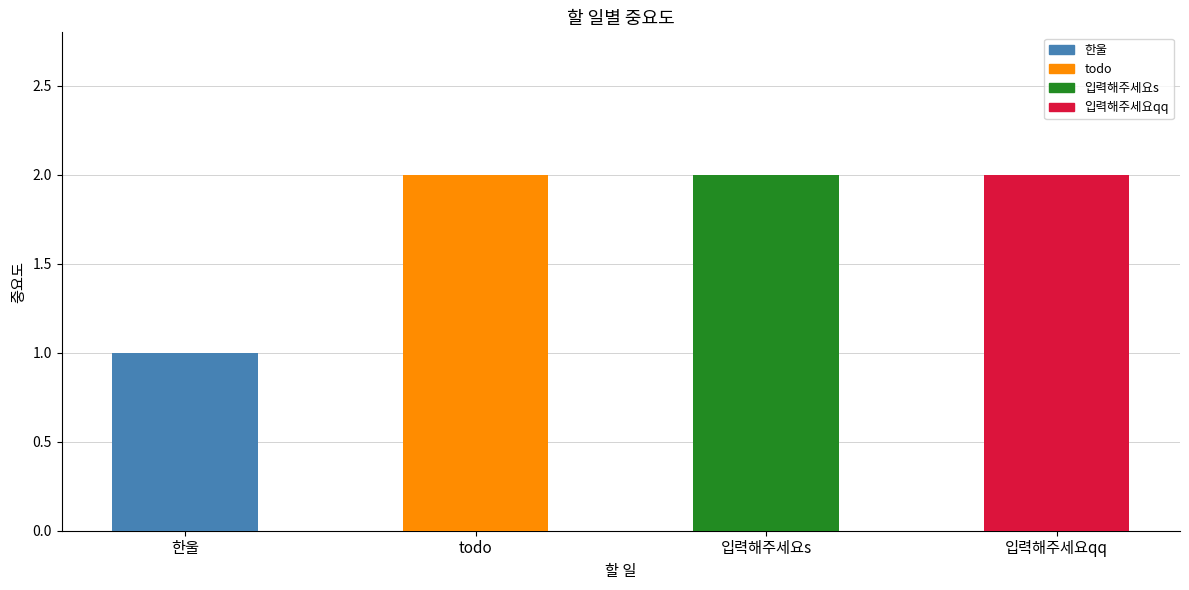

What is the label of the 1st bar from the right?

입력해주세요qq